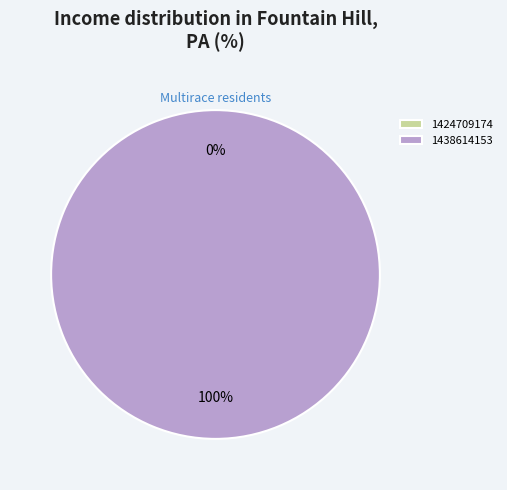

To the nearest percent, what is the average slice percentage?

50%